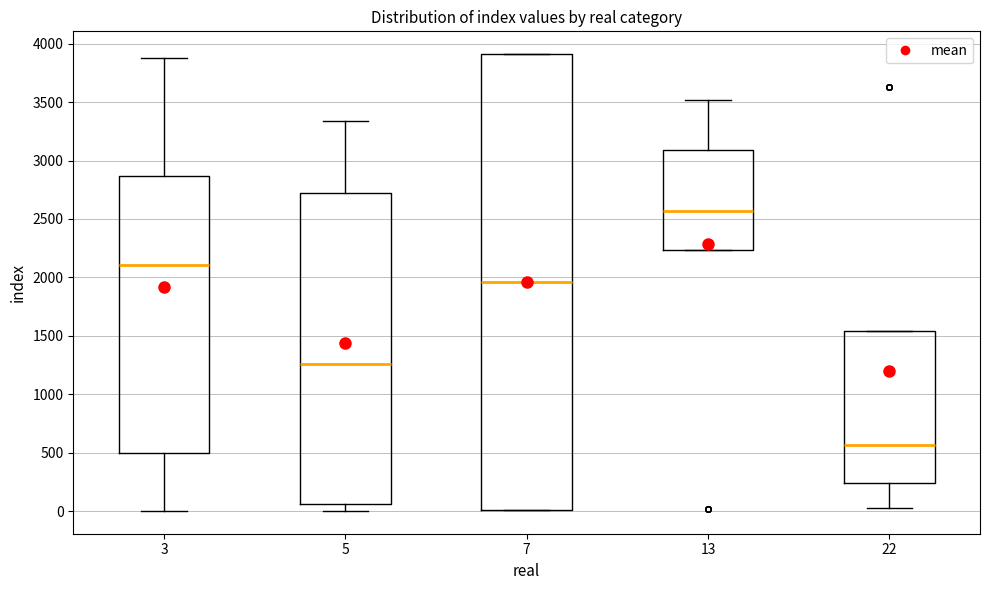

Reading left to right, read every box against the y-axis: the position of its median line, the range the box covers, and the ends of its whiskers. The values are not printed on the chart, so give them approximately, as read against the axis.

3: median 2100, box 500 to 2850, whiskers 0 to 3900
5: median 1250, box 50 to 2750, whiskers 0 to 3350
7: median 1950, box 0 to 3900, whiskers 0 to 3900
13: median 2550, box 2250 to 3100, whiskers 2250 to 3500
22: median 550, box 250 to 1550, whiskers 0 to 1550